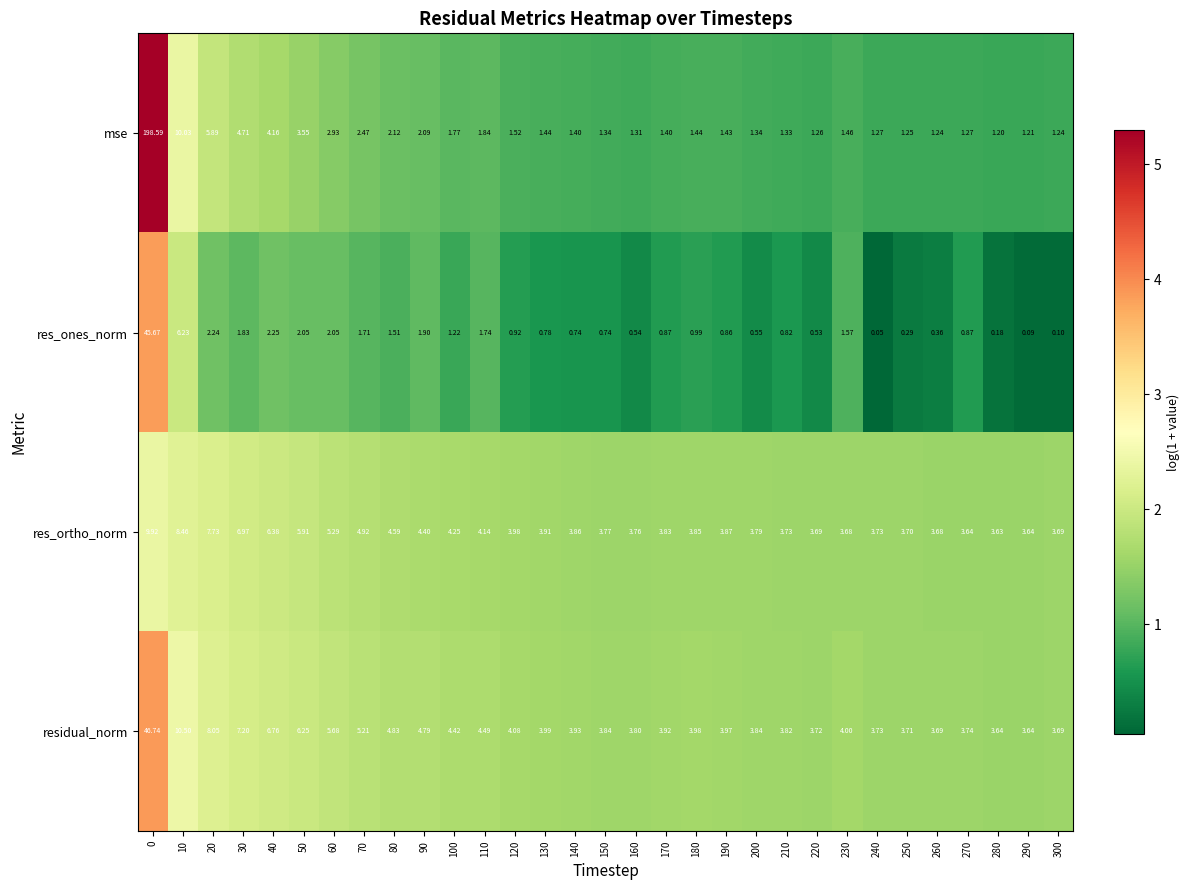

Which label corresponds to the smallest value in the chart?

240